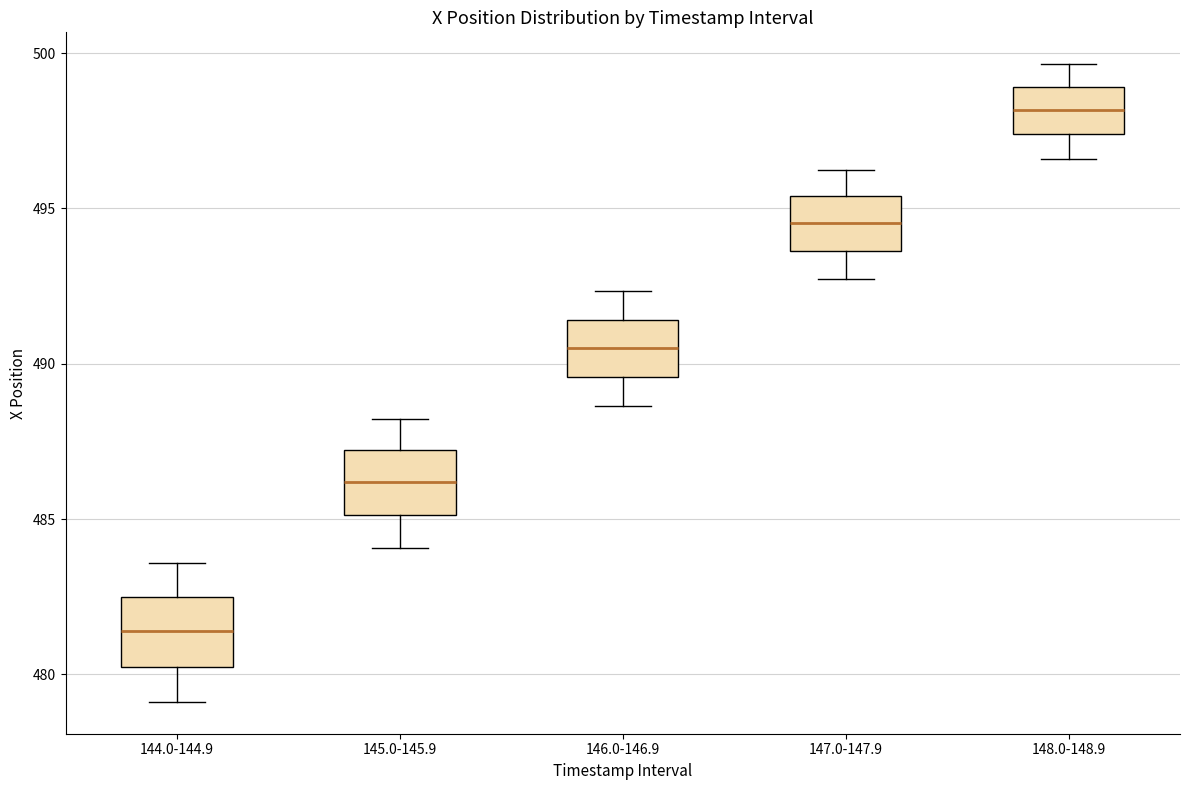

Which box has the highest median line?

148.0-148.9